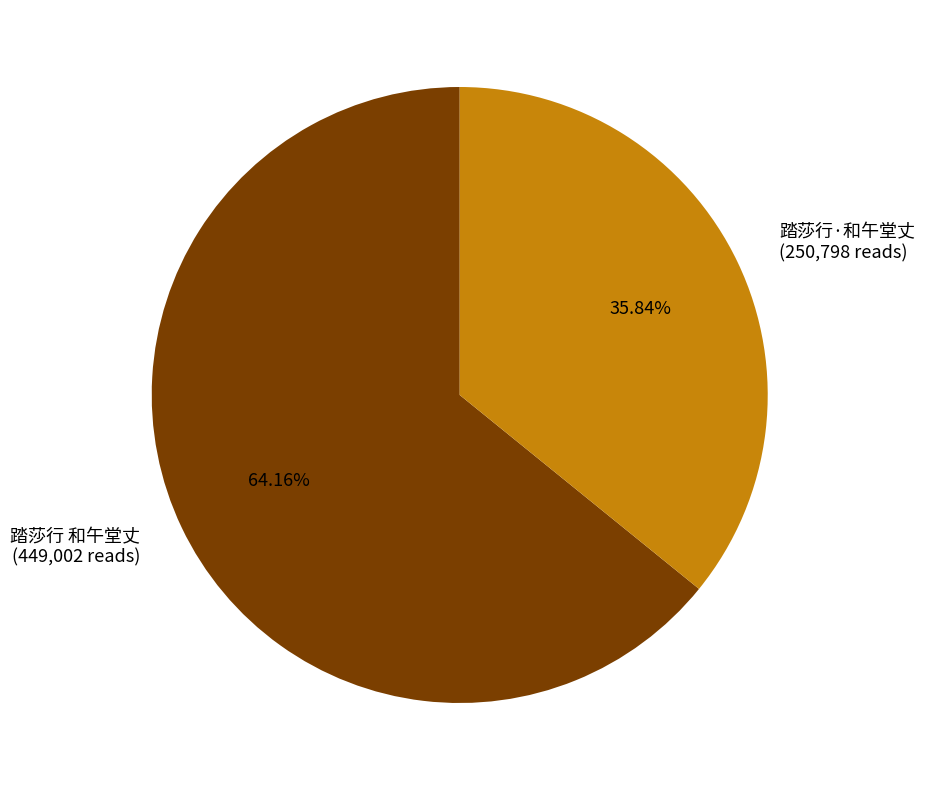

Which category has the smallest portion of the pie?

踏莎行·和午堂丈